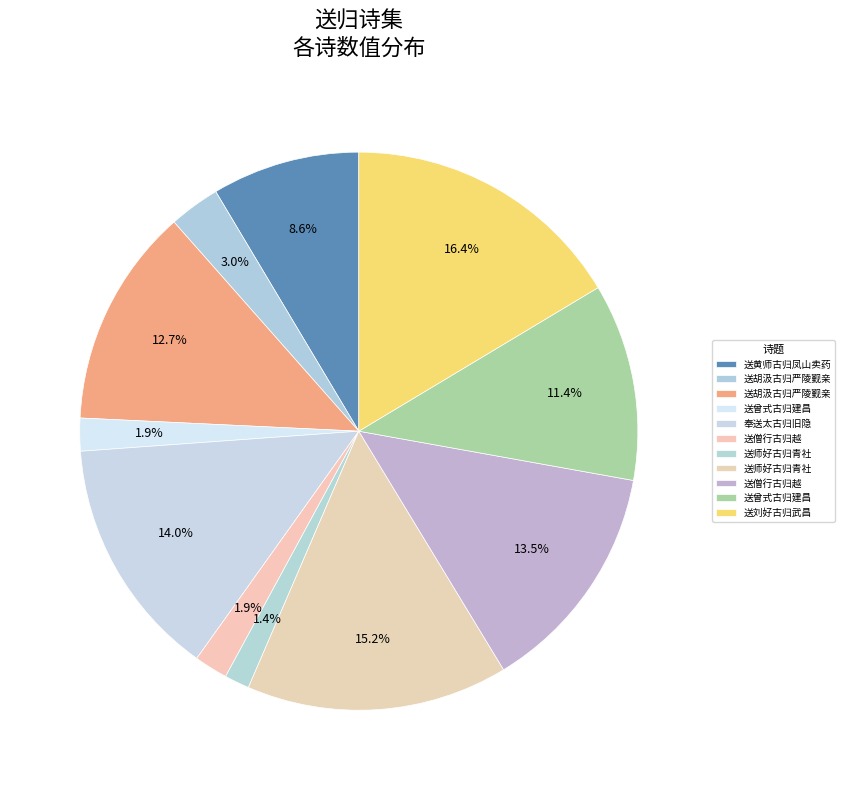

Does any single category account for the majority?

No